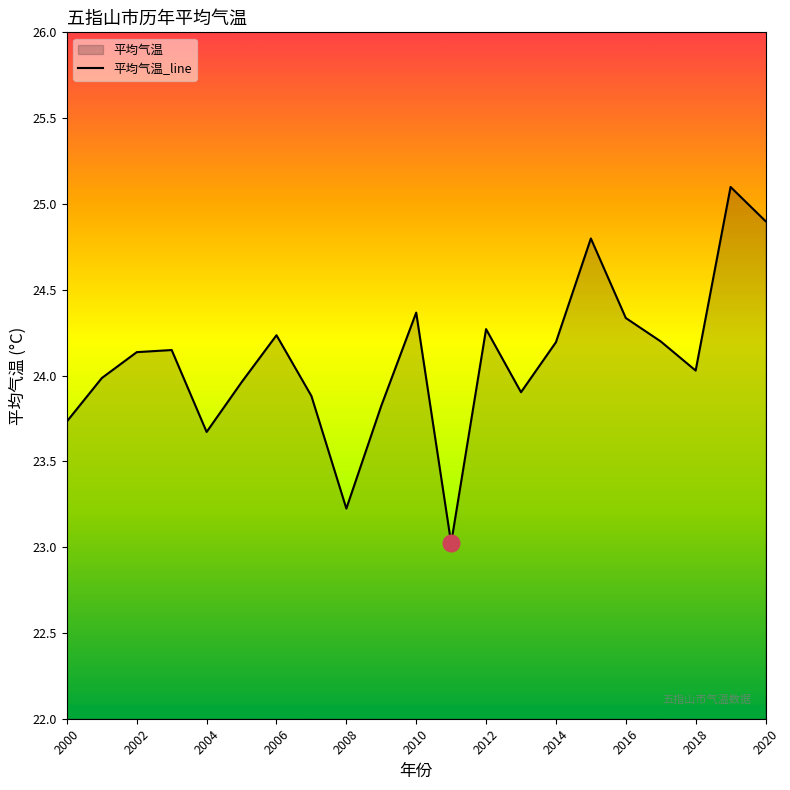

Does the chart have visible grid lines?

No